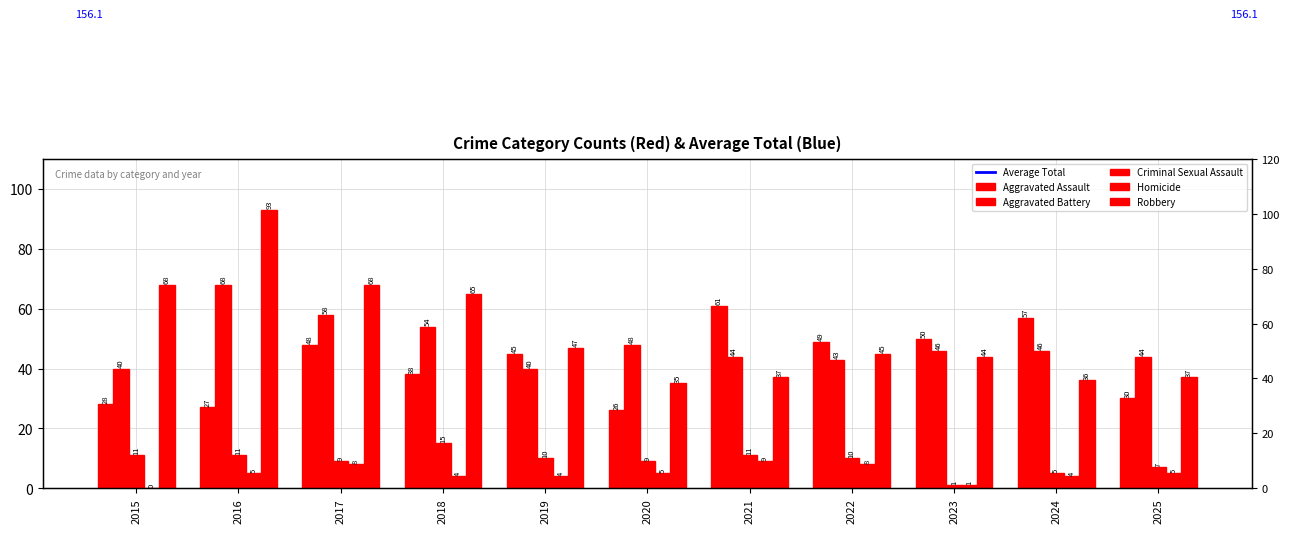

What is the difference between the Aggravated Battery values at 2016 and 2019?

28